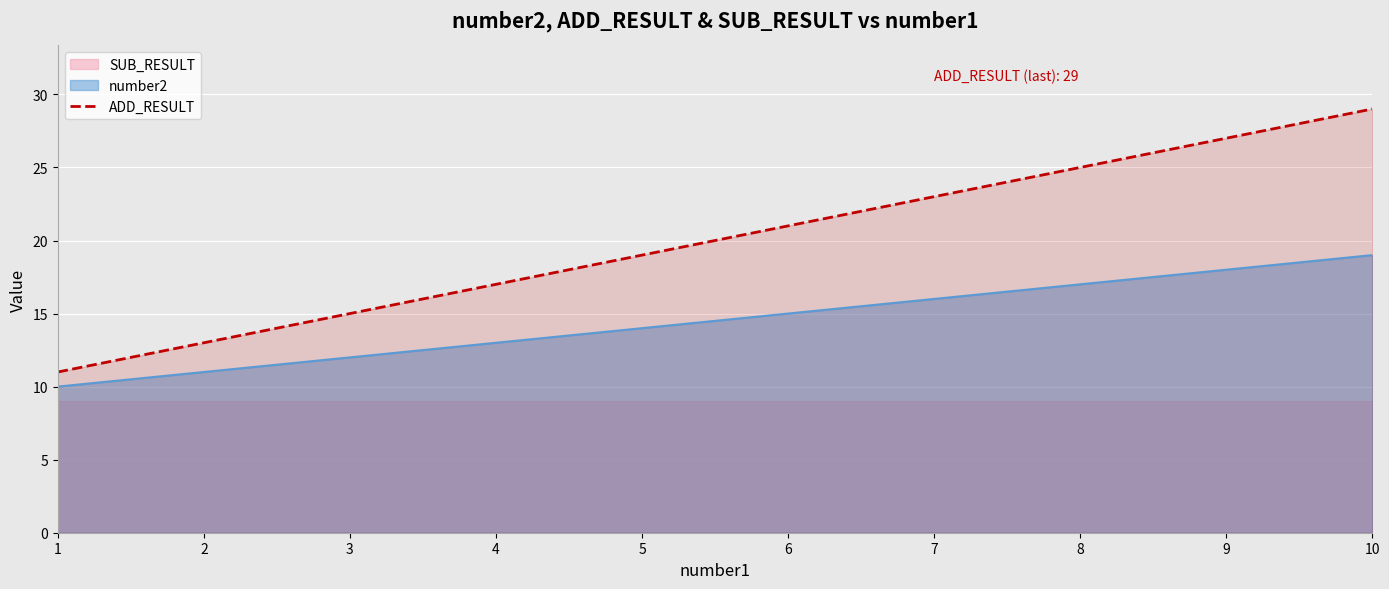

At which label is the value closest to 20?

5